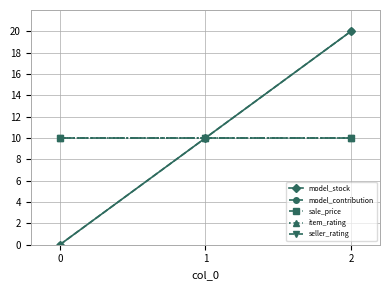

Reading left to right, extract all data points from this chart.

model_stock: 0	10	20
model_contribution: 0	10	20
sale_price: 10	10	10
item_rating: 10	10	10
seller_rating: 10	10	10